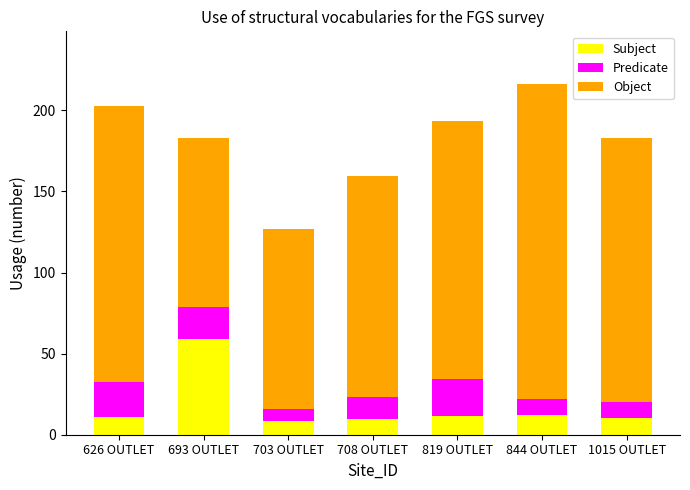

What is the total value across all series at 844 OUTLET?

216.3